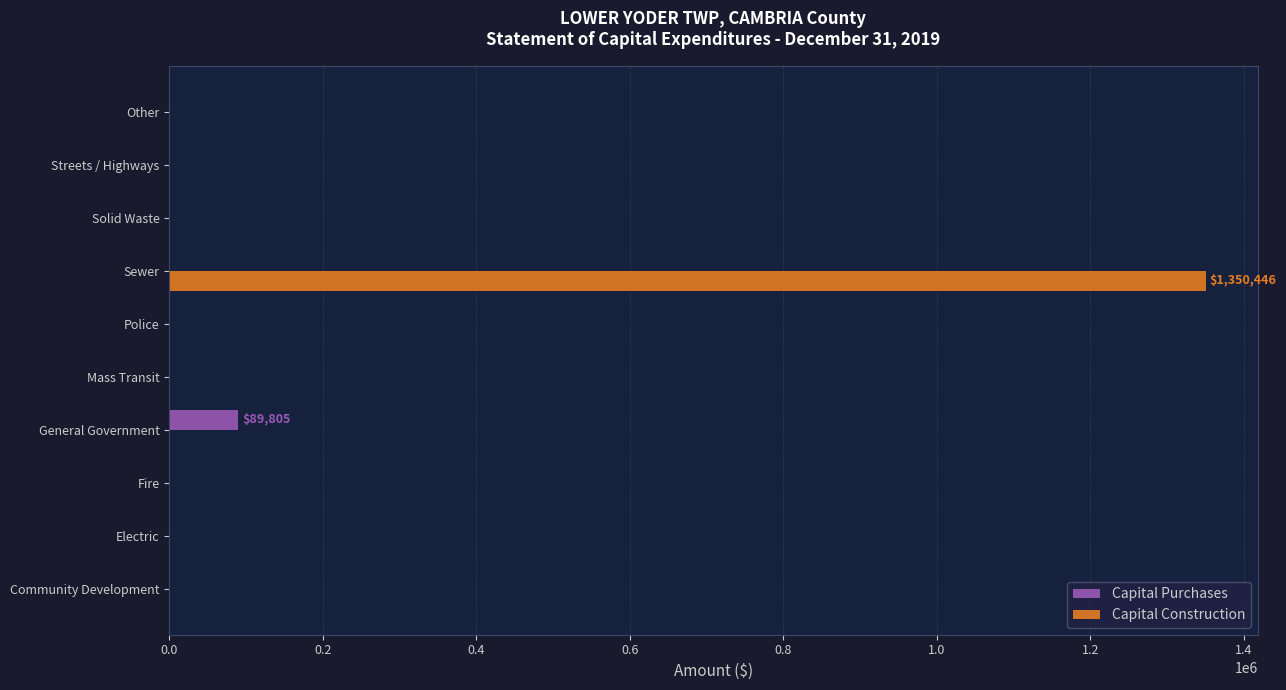

What is the average value of the Capital Construction series?

135045